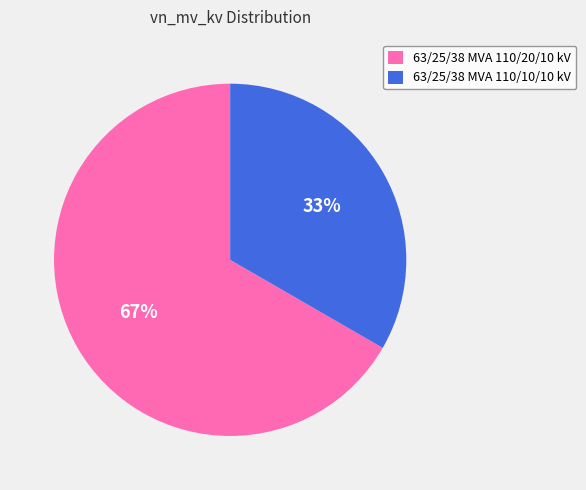

What is the smallest slice in the pie chart?

63/25/38 MVA 110/10/10 kV